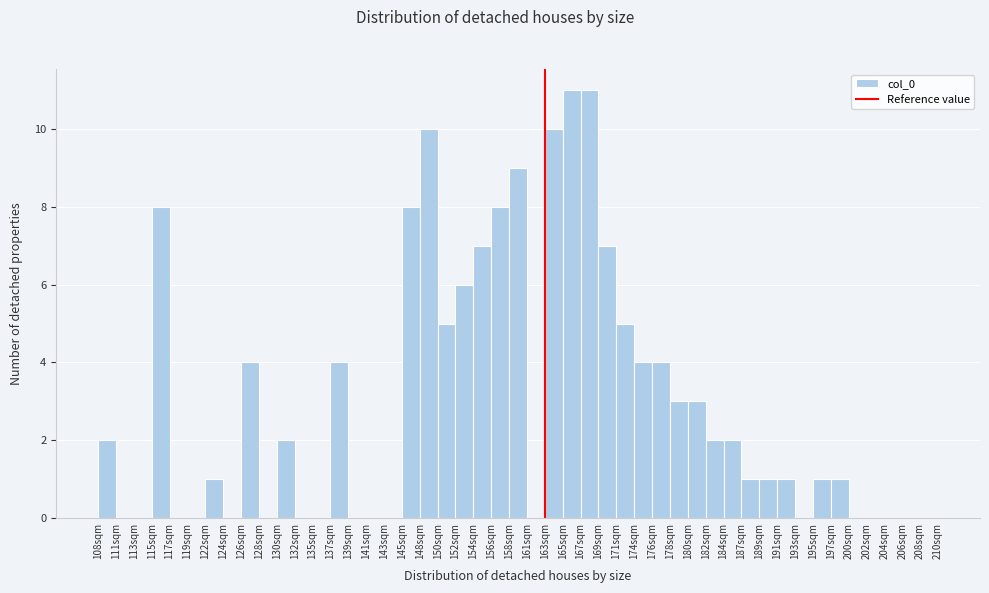

Between 150sqm and 184sqm, which is larger?

150sqm